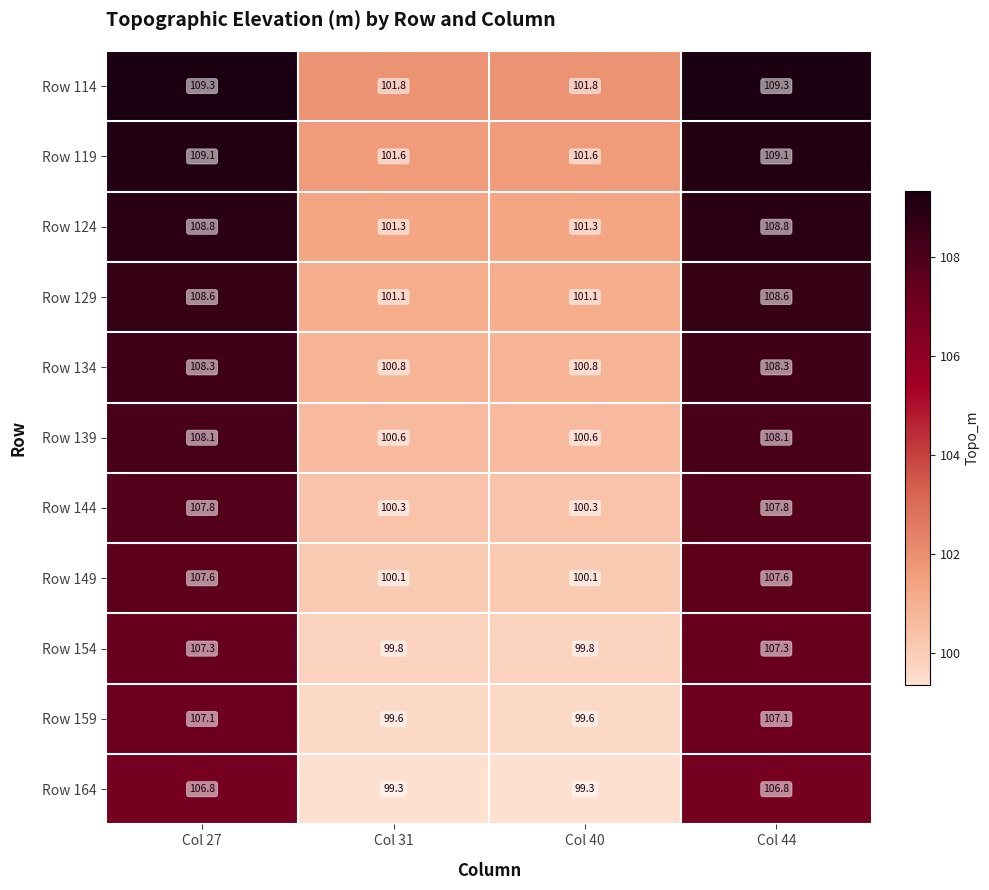

Where does the Row 114 series first go above 109?

Col 27